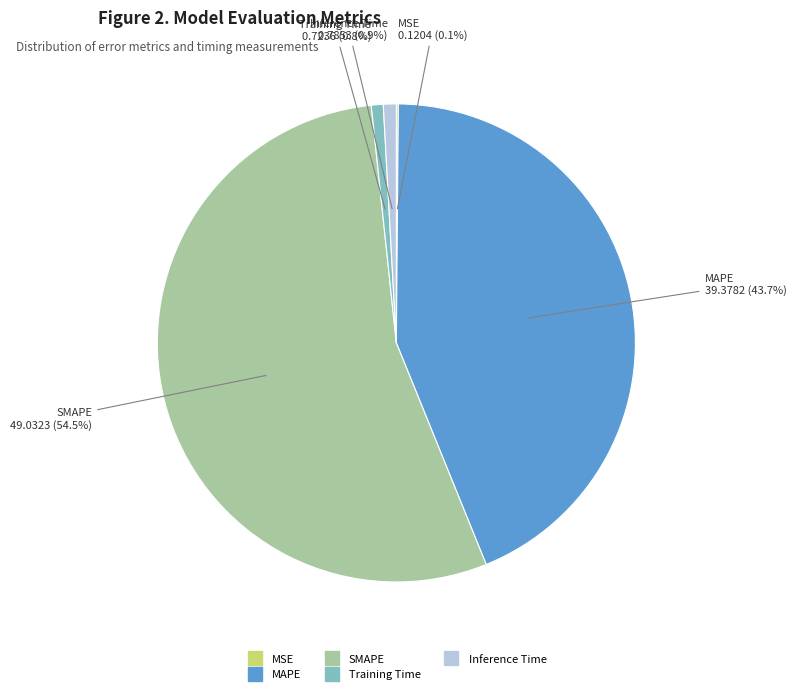

Between Training Time and MAPE, which is larger?

MAPE